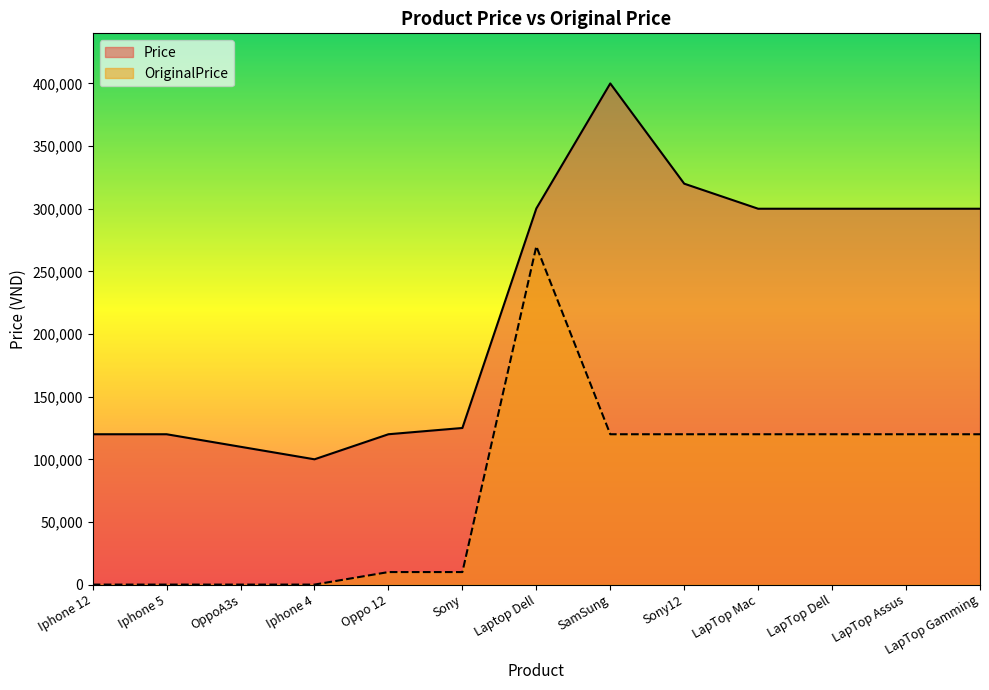

What is the value of the OriginalPrice point at the 9th from the left?

120000